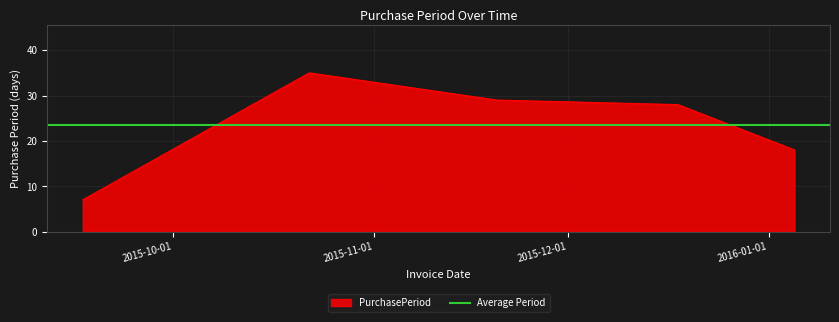

True or false: the data has more than 0 interior local peaks.

True